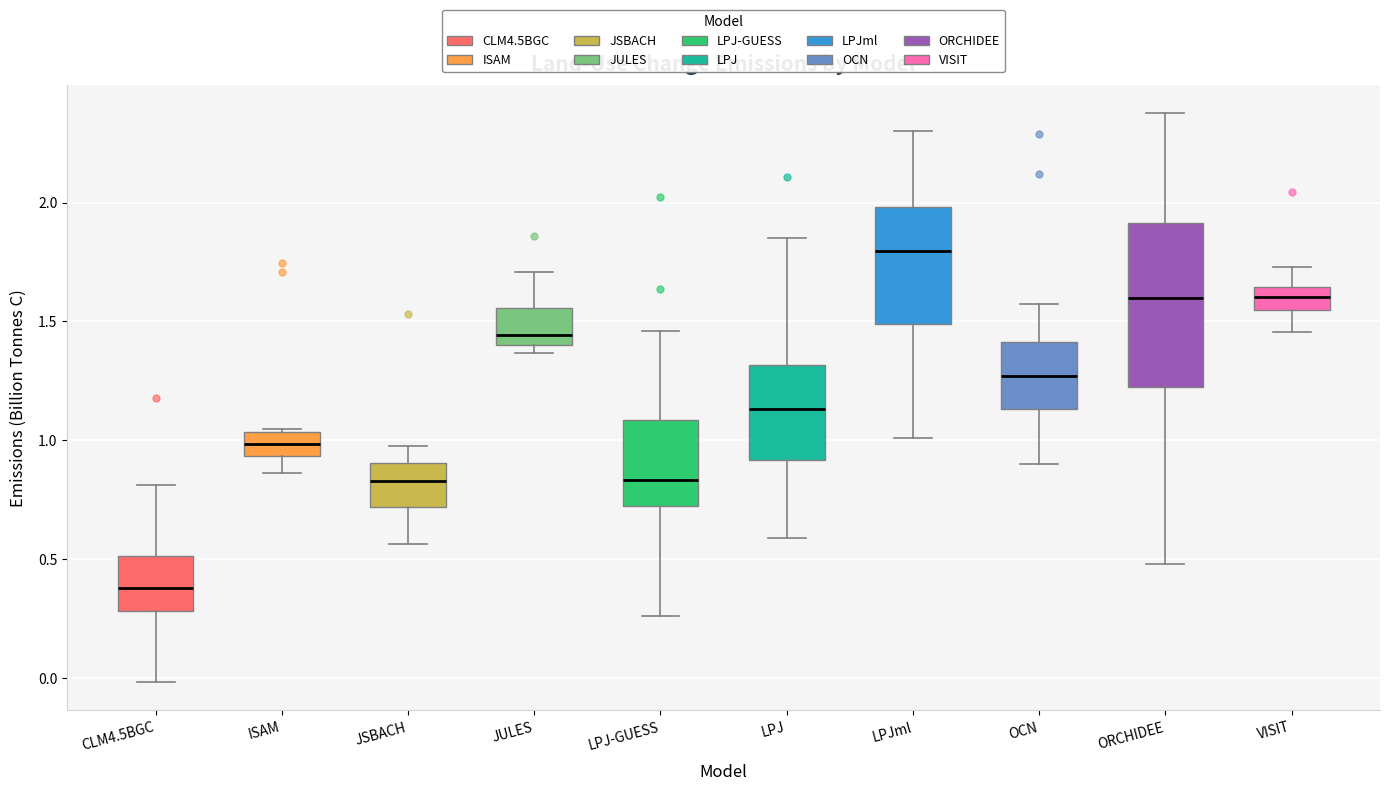

Where does the upper whisker of the box for JULES end on the y-axis? The values are not printed on the chart, so give them approximately, as read against the axis.

1.70